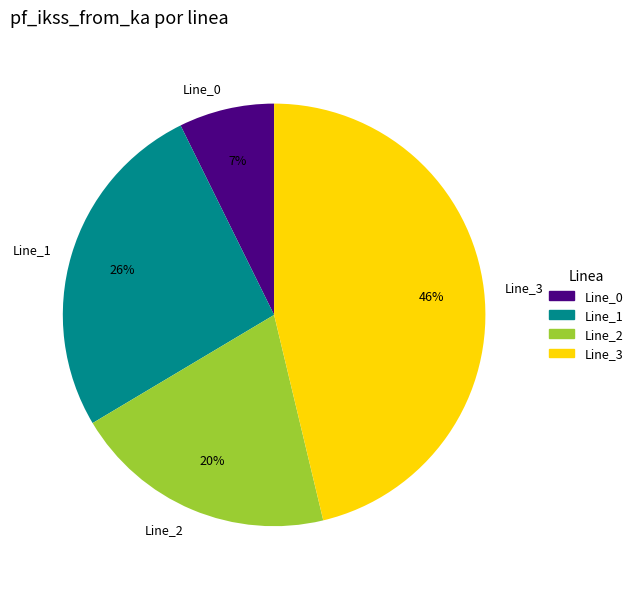

True or false: Line_2 accounts for 20% of the total.

True